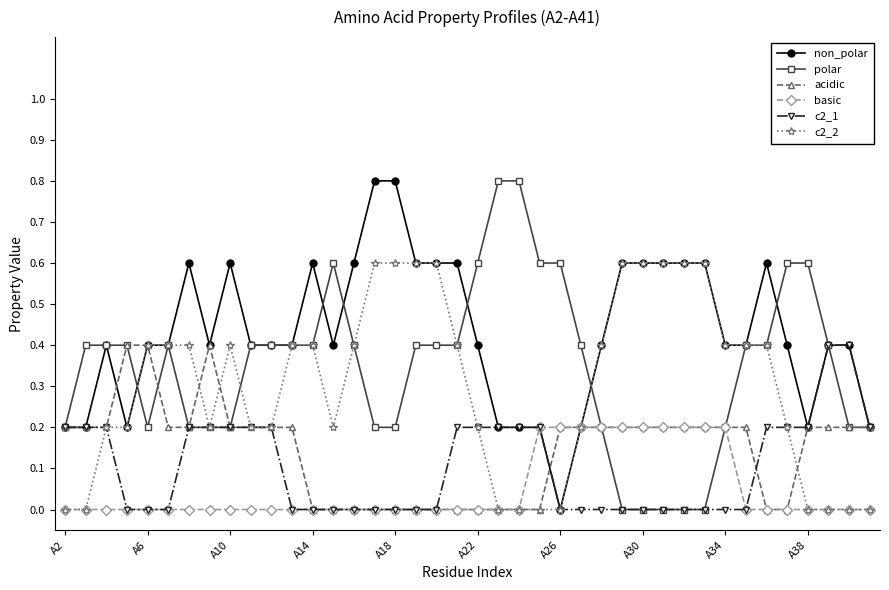

Does the chart display data point markers on the line(s)?

Yes